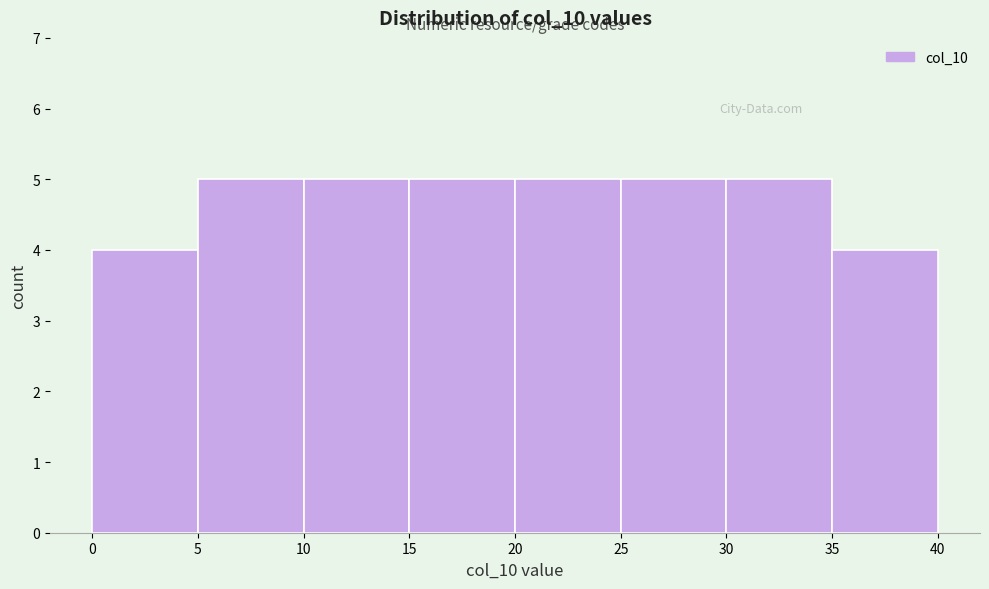

Reading left to right, transcribe this chart: for each bar, give the range it covers on the x-axis and its height. The values are not printed on the chart, so give them approximately, as read against the axis.

0 to 5: 4
5 to 10: 5
10 to 15: 5
15 to 20: 5
20 to 25: 5
25 to 30: 5
30 to 35: 5
35 to 40: 4